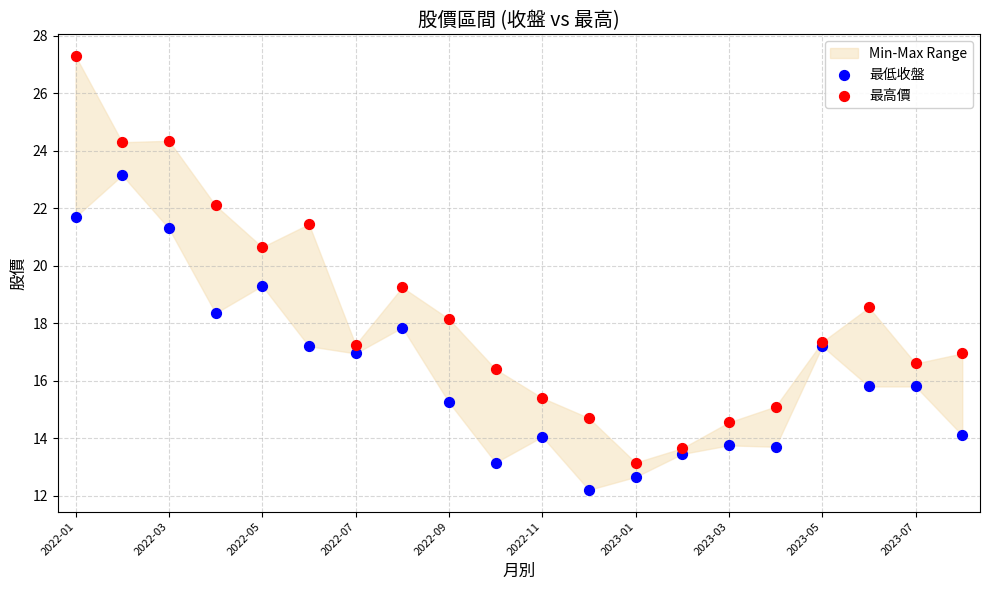

Which series contains the highest Y value?

最高價